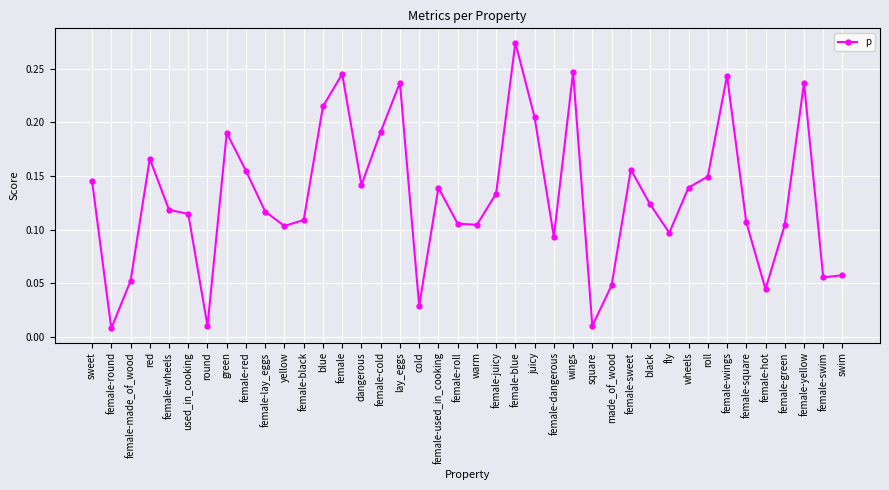

What is the change in value from blue to warm?

-0.1